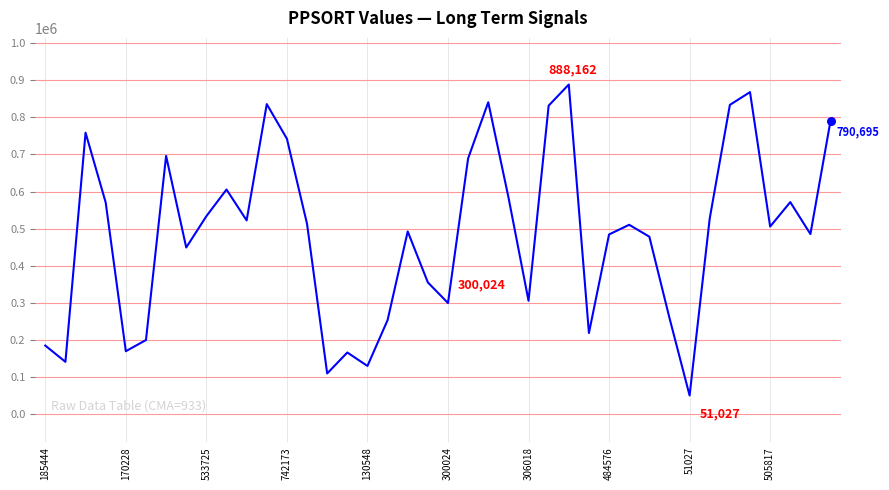

What is the difference between the maximum and minimum values?

837135